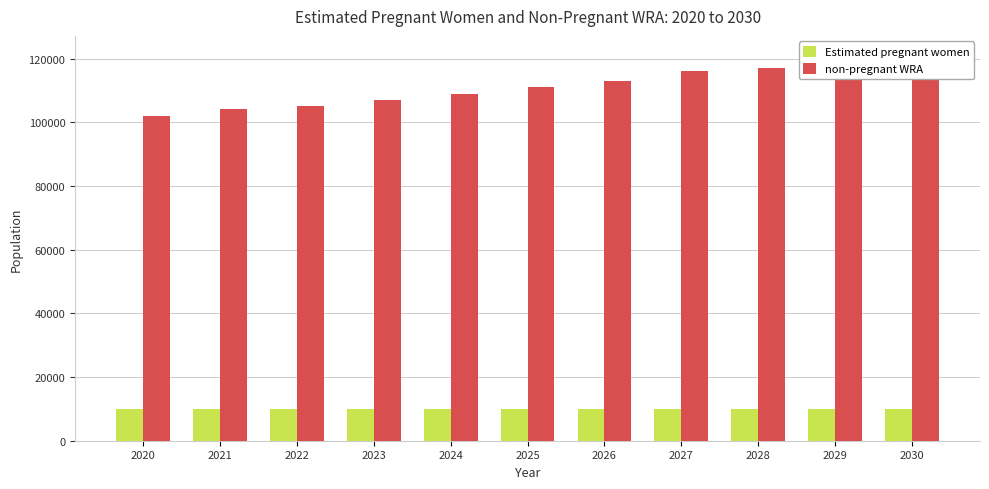

Reading left to right, list all the values displayed in this chart.

Estimated pregnant women: 2020=9954.2	2021=9999.8	2022=10039.3	2023=10048.9	2024=10076.6	2025=10075.1	2026=10075.2	2027=10046.3	2028=10011.5	2029=9992.4	2030=9945.7
non-pregnant WRA: 2020=102045.8	2021=104000.2	2022=104960.7	2023=106951.1	2024=108923.4	2025=110924.9	2026=112924.8	2027=115953.7	2028=116988.5	2029=119007.6	2030=121054.3